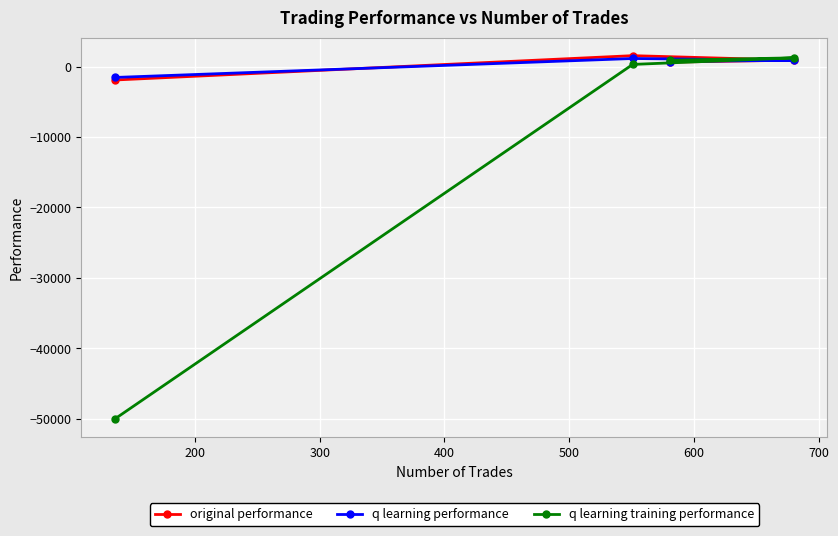

Which series has the largest range (max minus min)?

q learning training performance